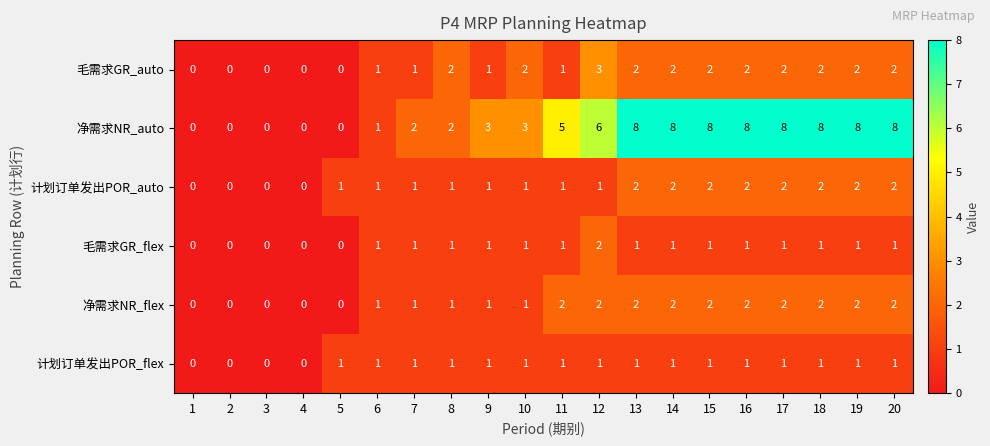

What is the total value across all series at 18?

16